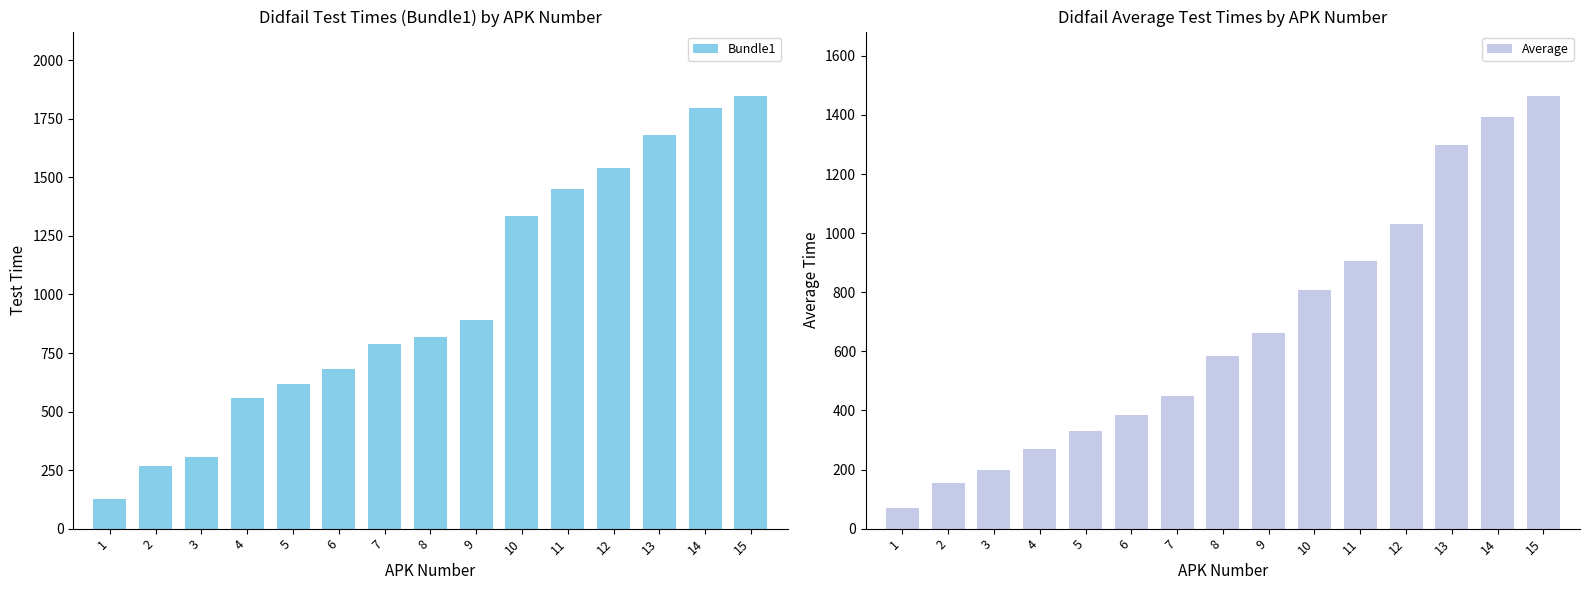

What is the sum of all Average values?

10004.6